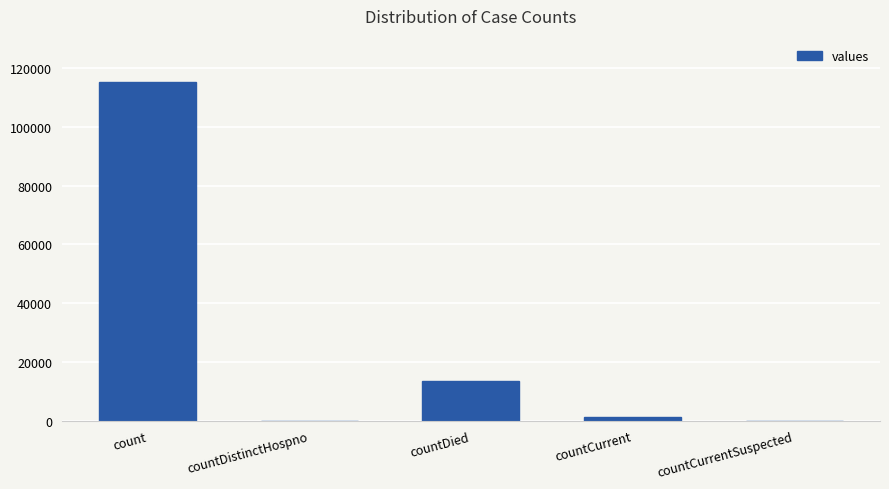

Reading right to left, transcribe all the data shown in this chart.

countCurrentSuspected=0	countCurrent=1383	countDied=13343	countDistinctHospno=0	count=115379